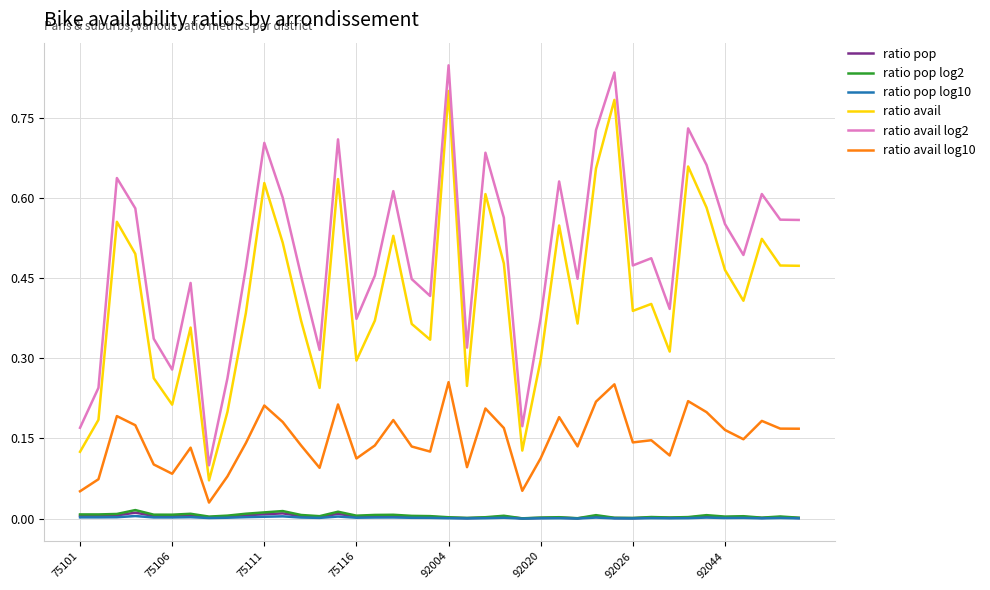

True or false: ratio avail and ratio pop intersect in this chart.

False